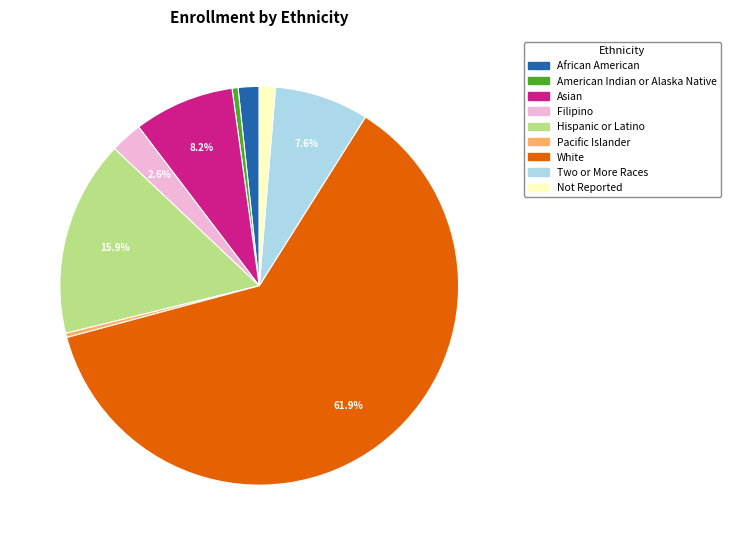

To the nearest percent, what percentage of the pie is White?

62%